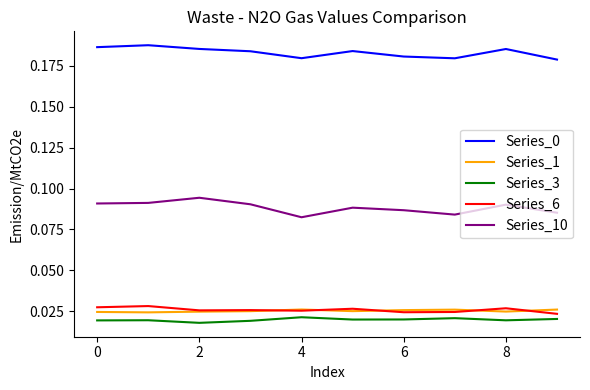

True or false: Series_0 and Series_6 cross at least once.

False